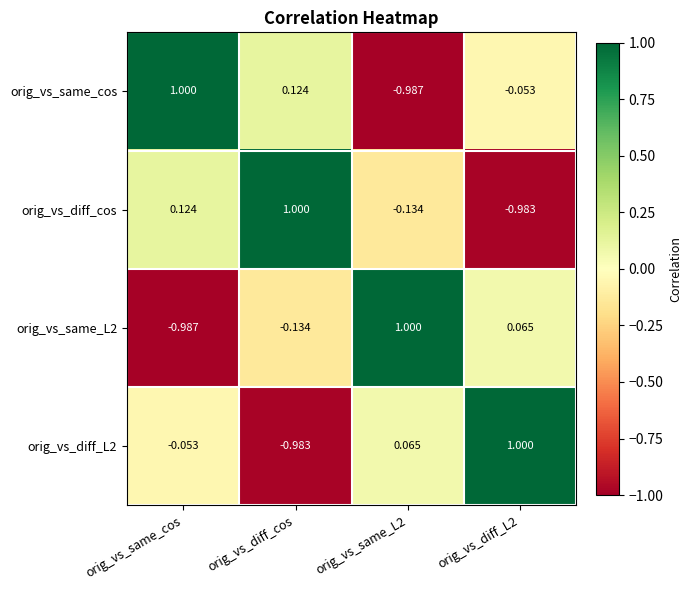

At which category is the sum across all series the highest?

orig_vs_same_cos